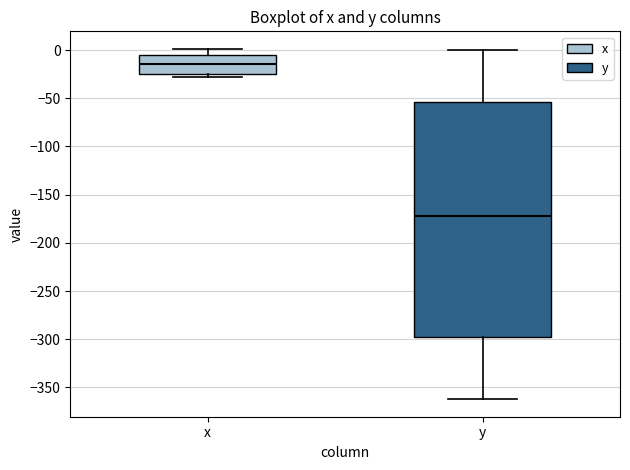

Reading left to right, transcribe this box plot: for each box, give where its median line is, the range the box spans, and where its two whiskers end, as read against the y-axis. The values are not printed on the chart, so give them approximately, as read against the axis.

x: median -15, box -25 to -5, whiskers -30 to 0
y: median -170, box -295 to -55, whiskers -360 to 0